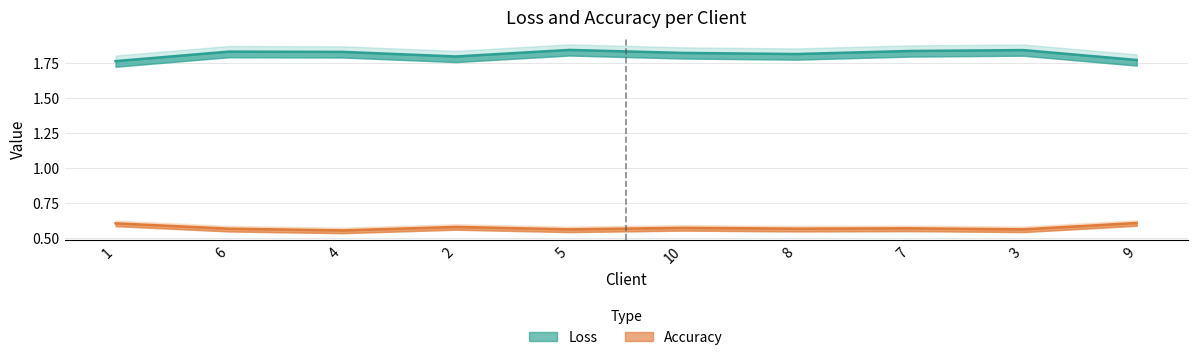

True or false: Accuracy and Loss intersect in this chart.

False